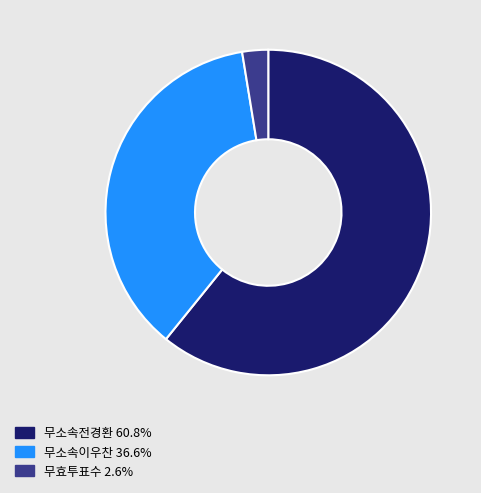

Which category has the smallest portion of the pie?

무효투표수